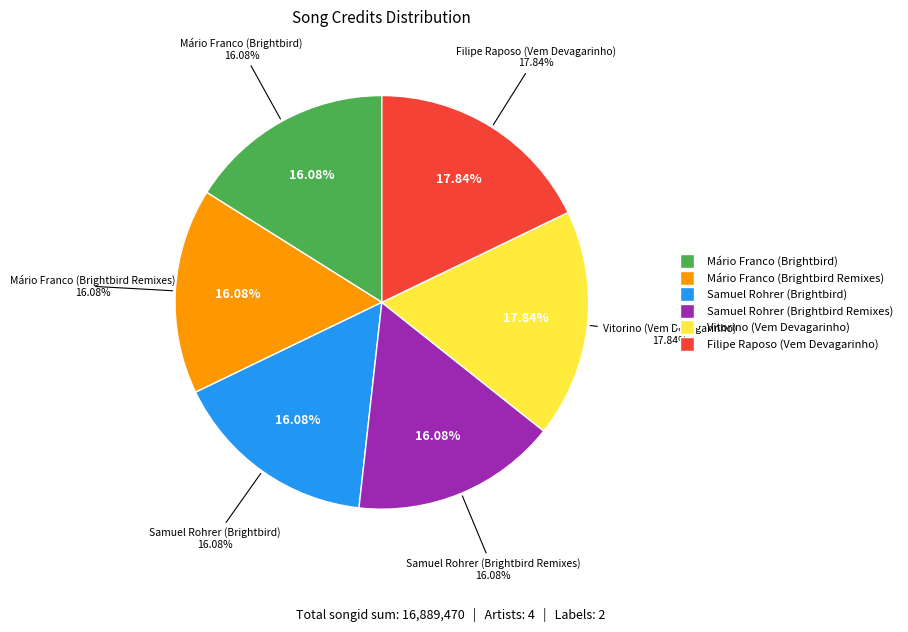

What is the ratio of the value at Samuel Rohrer (Brightbird Remixes) to the value at Mário Franco (Brightbird Remixes)?

1.0